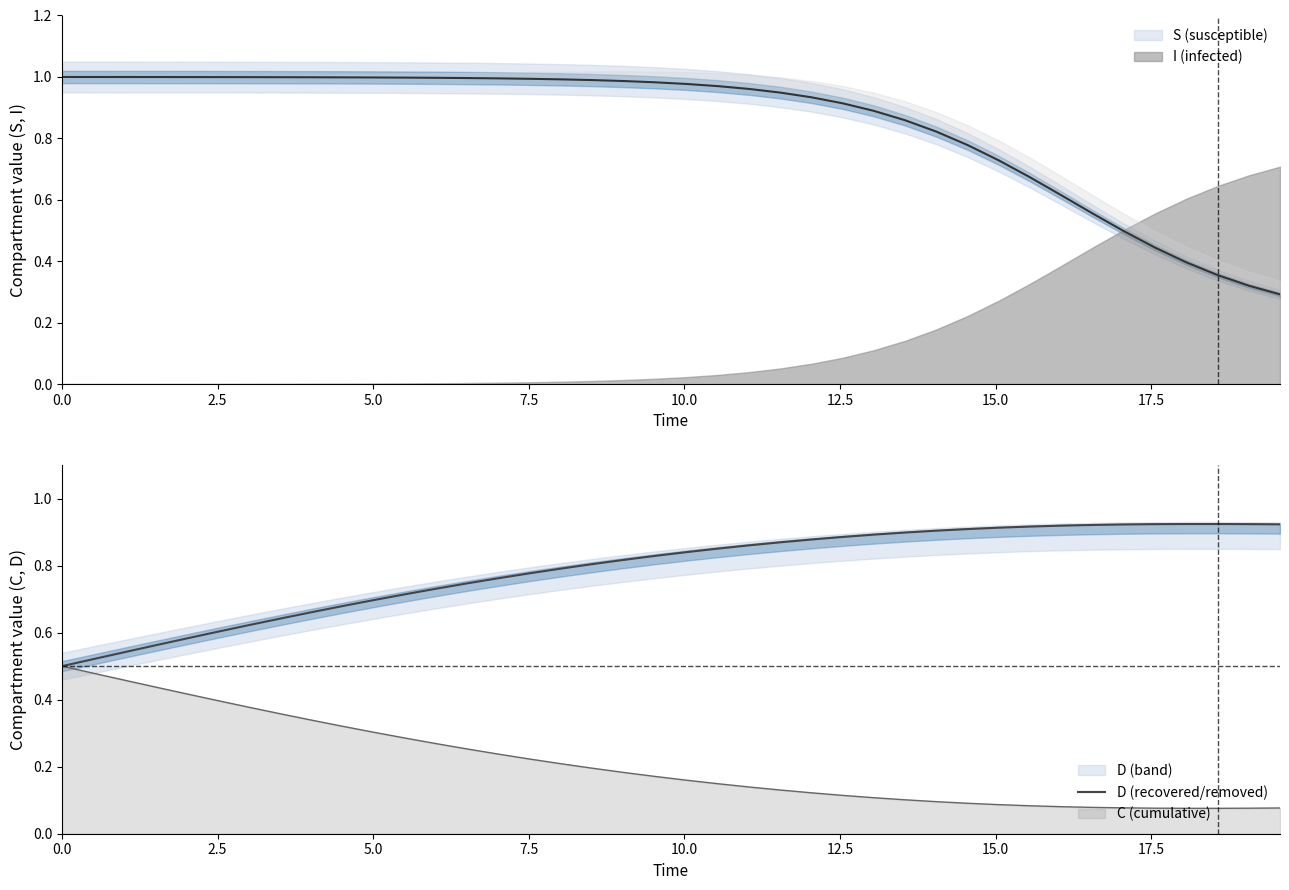

How many interior local peaks (higher than both neighbors) does the data have?

1